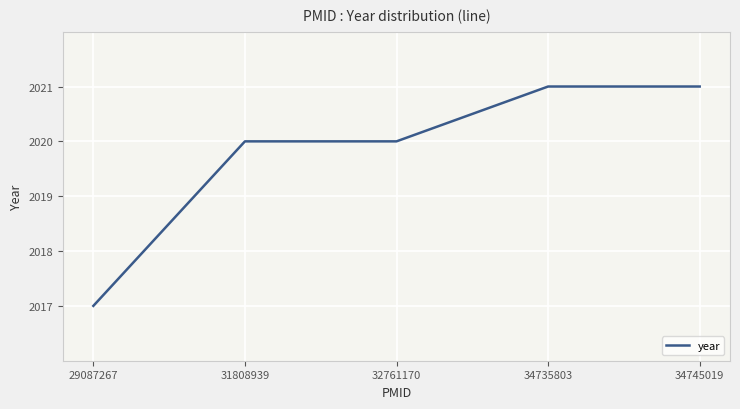

Count the number of categories in the chart.

5